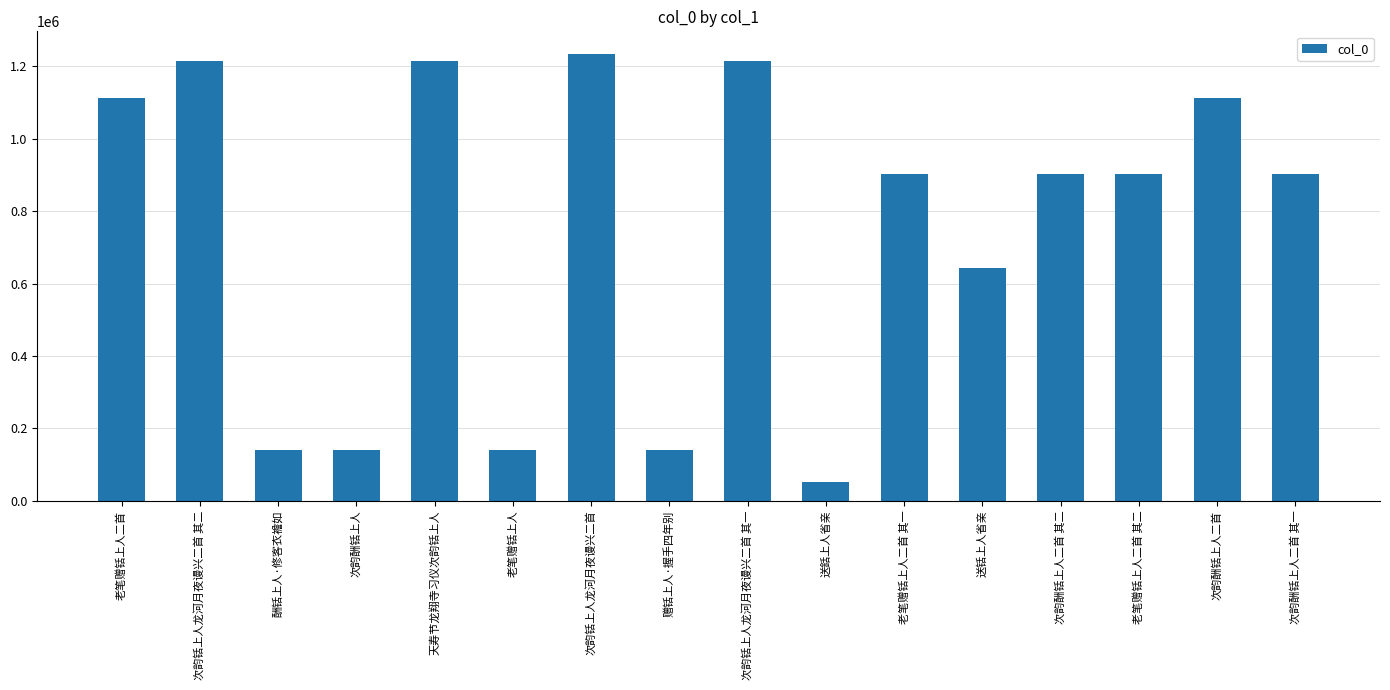

What is the label of the 14th bar from the right?

酬铦上人·修客衣襜如